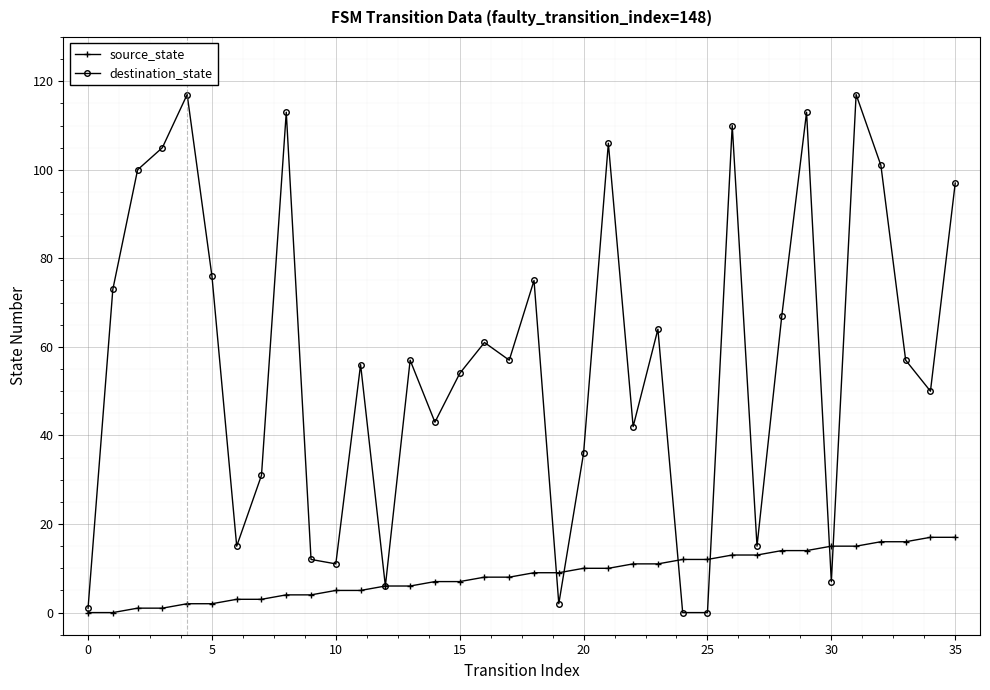

Does the chart display data point markers on the line(s)?

Yes